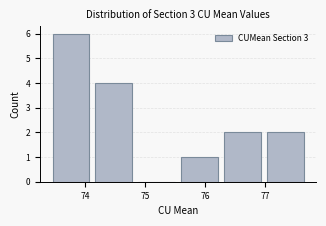

How tall is the bar that spans 75.6 to 76.3 on the x-axis? Neither the bar edges nor the heights are printed on the chart, so give them approximately, as read against the axes.

1